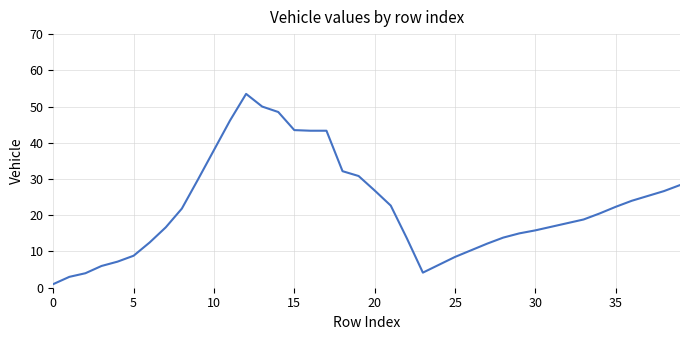

True or false: there are more than 0 points higher than both neighbors.

True